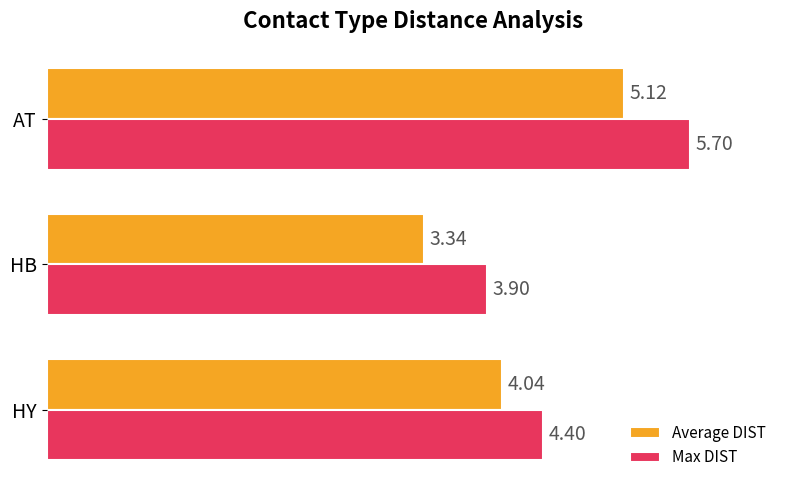

What is the difference between the maximum and minimum values in the Max DIST series?

1.8